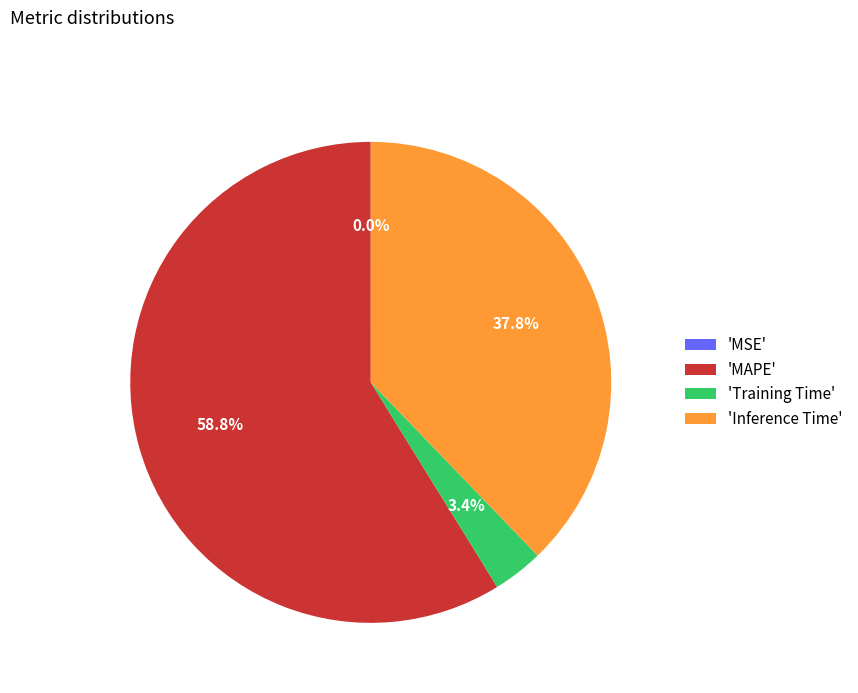

What percentage is NOT represented by 'Inference Time'?

62.2%